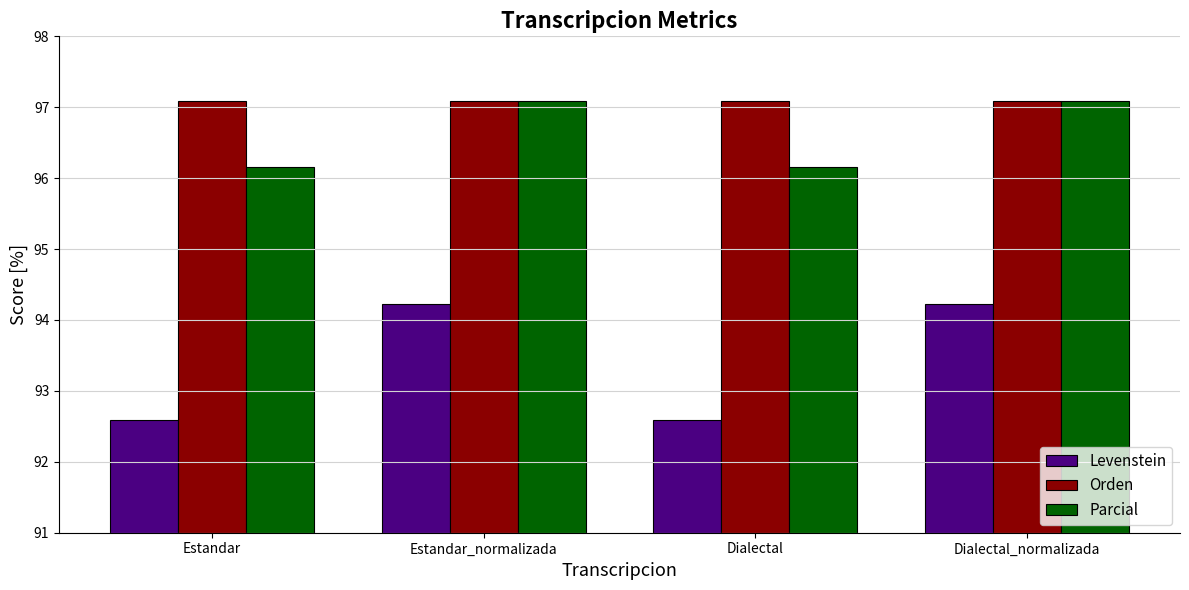

What position from the right is Dialectal_normalizada?

1